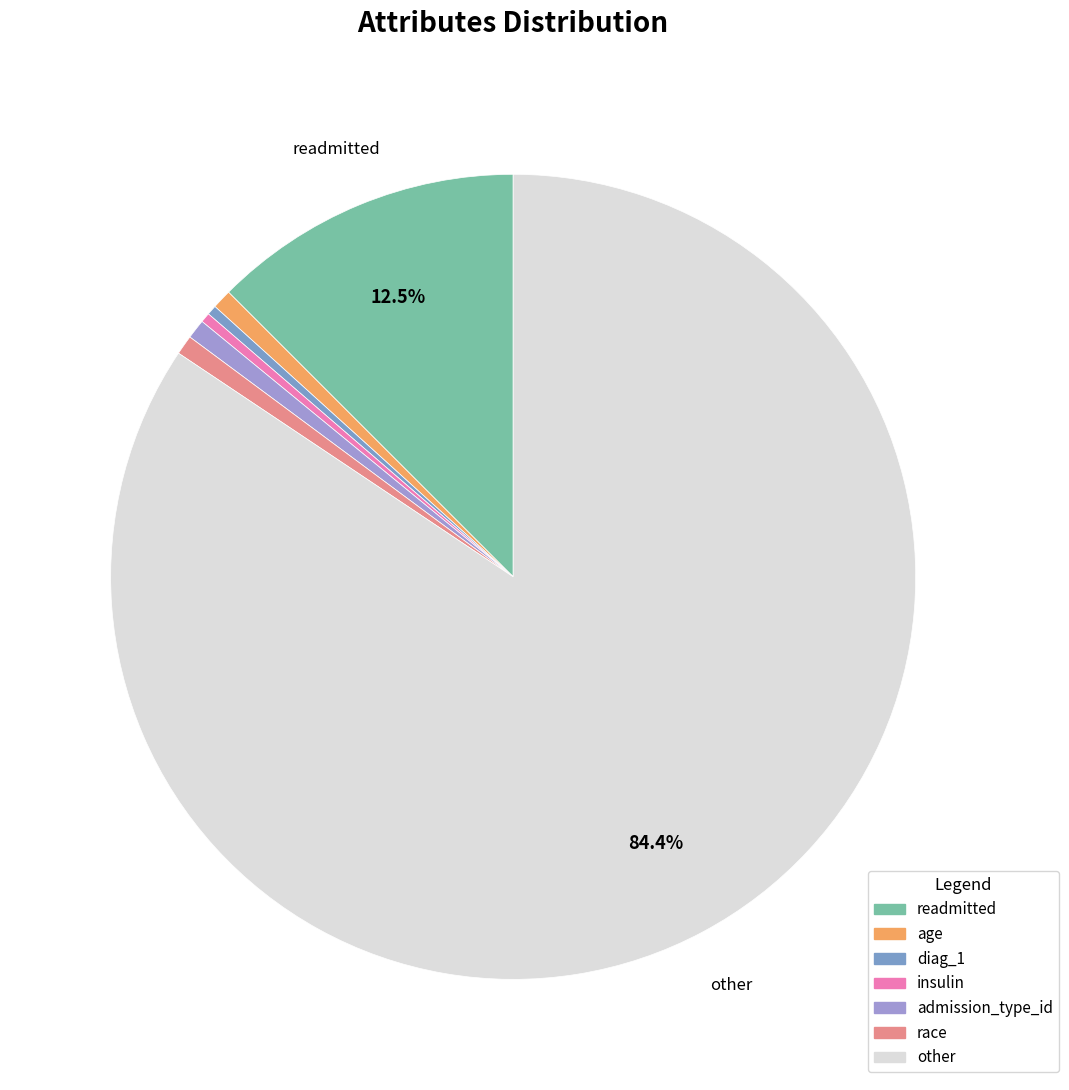

Rank the categories by value from lowest to highest.

diag_1, insulin, age, admission_type_id, race, readmitted, other